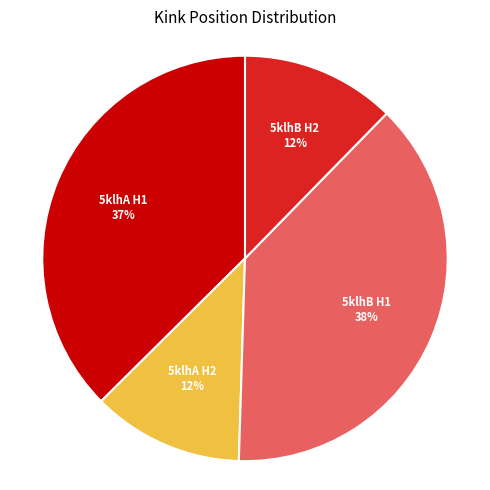

Count the number of slices in the pie.

4